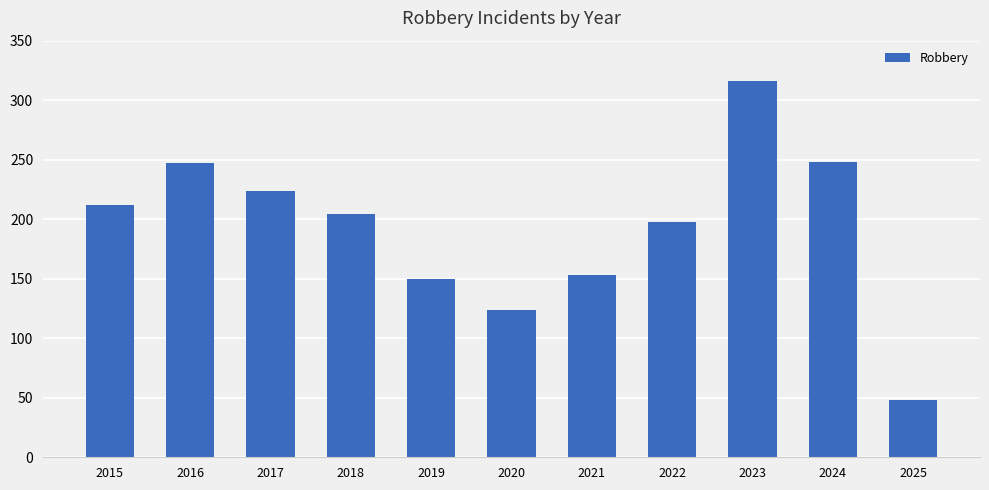

Between 2024 and 2023, which is larger?

2023